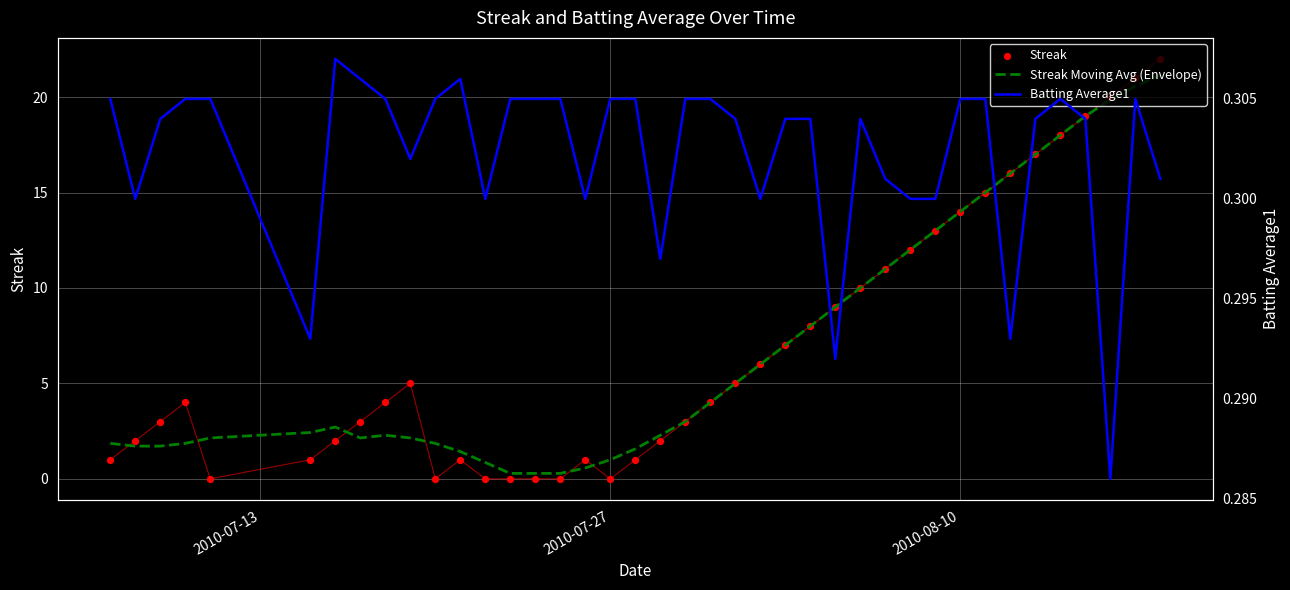

What are all the series names shown in the legend?

Streak Moving Avg (Envelope), Streak, Batting Average1